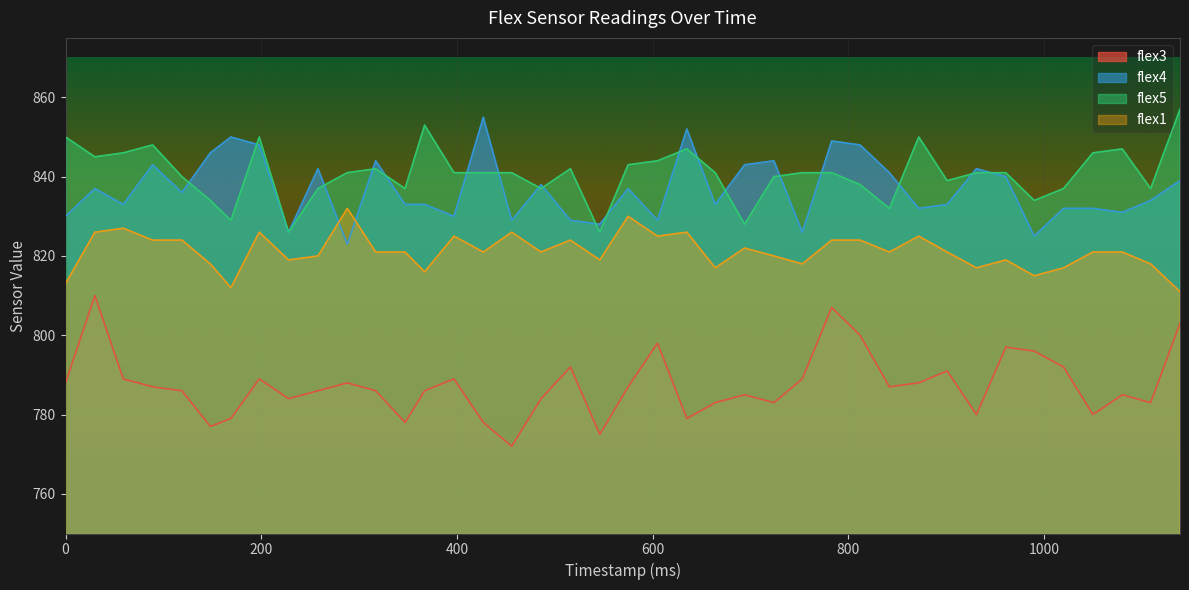

What is the maximum value for flex3?

810